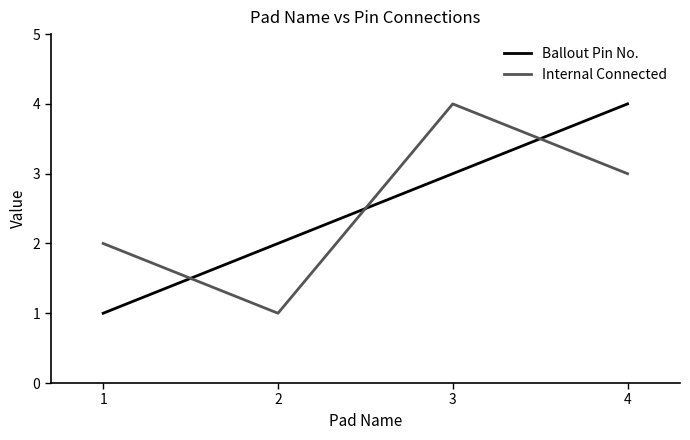

Where is the first local minimum for Internal Connected?

2